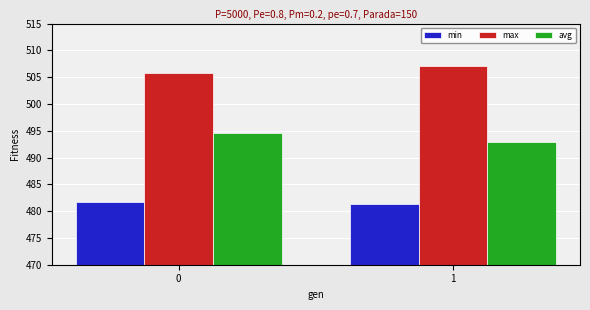

What is the difference between the highest and lowest values at 1?

25.7